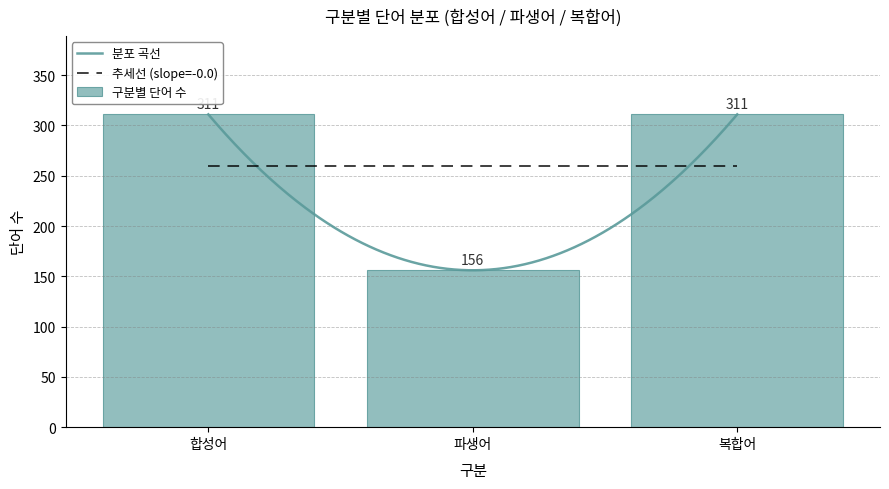

What is the average value of the 구분별 단어 수 series?

259